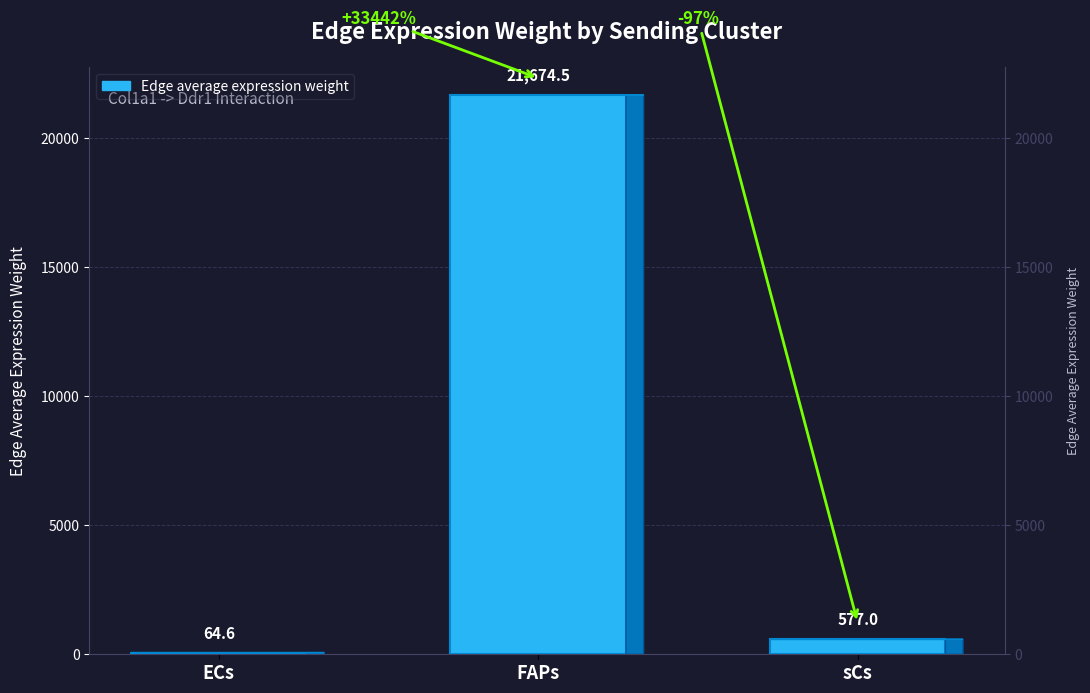

What is the label of the 3rd bar from the left?

sCs